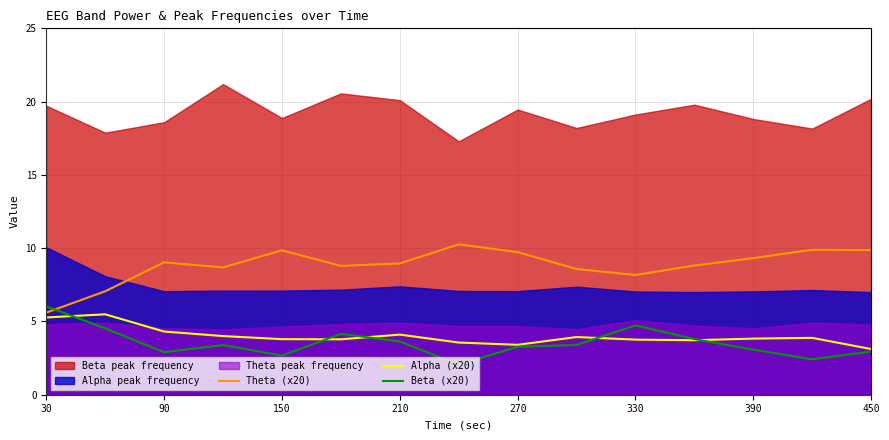

True or false: Alpha (x20) has a value of 6.9 at 90.

False